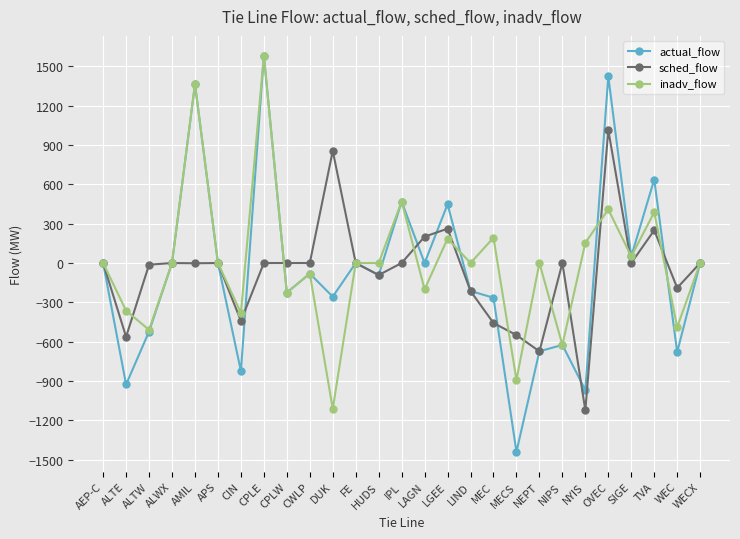

At which category does actual_flow reach its first local peak?

AMIL